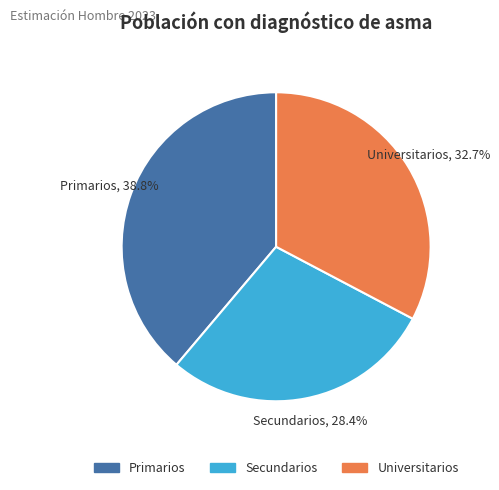

What is the largest slice in the pie chart?

Primarios